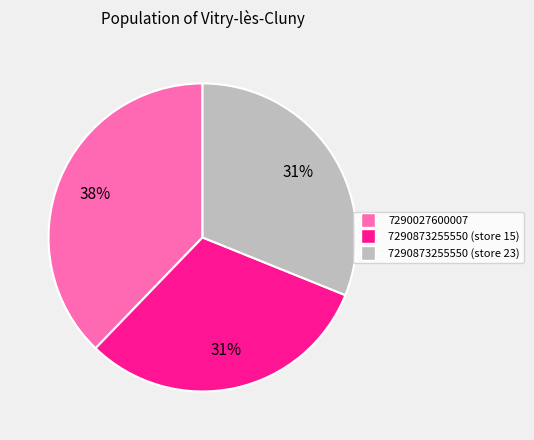

To the nearest percent, what percentage of the pie is 7290873255550 (store 23)?

31%